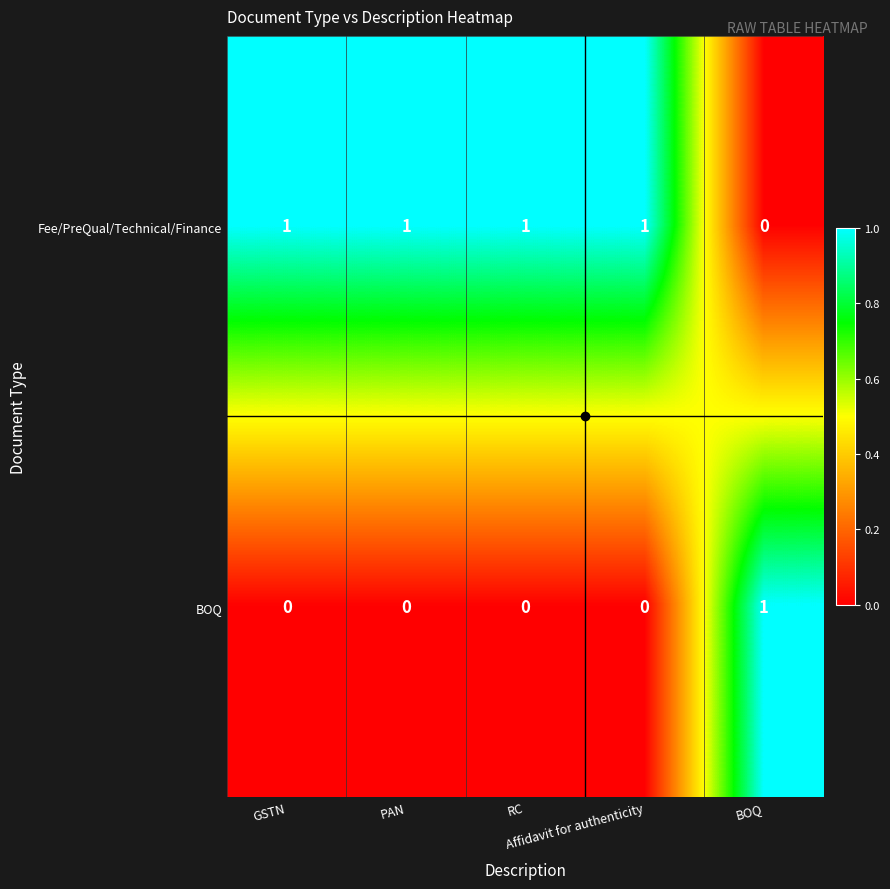

At how many categories does at least one series exceed 0?

5